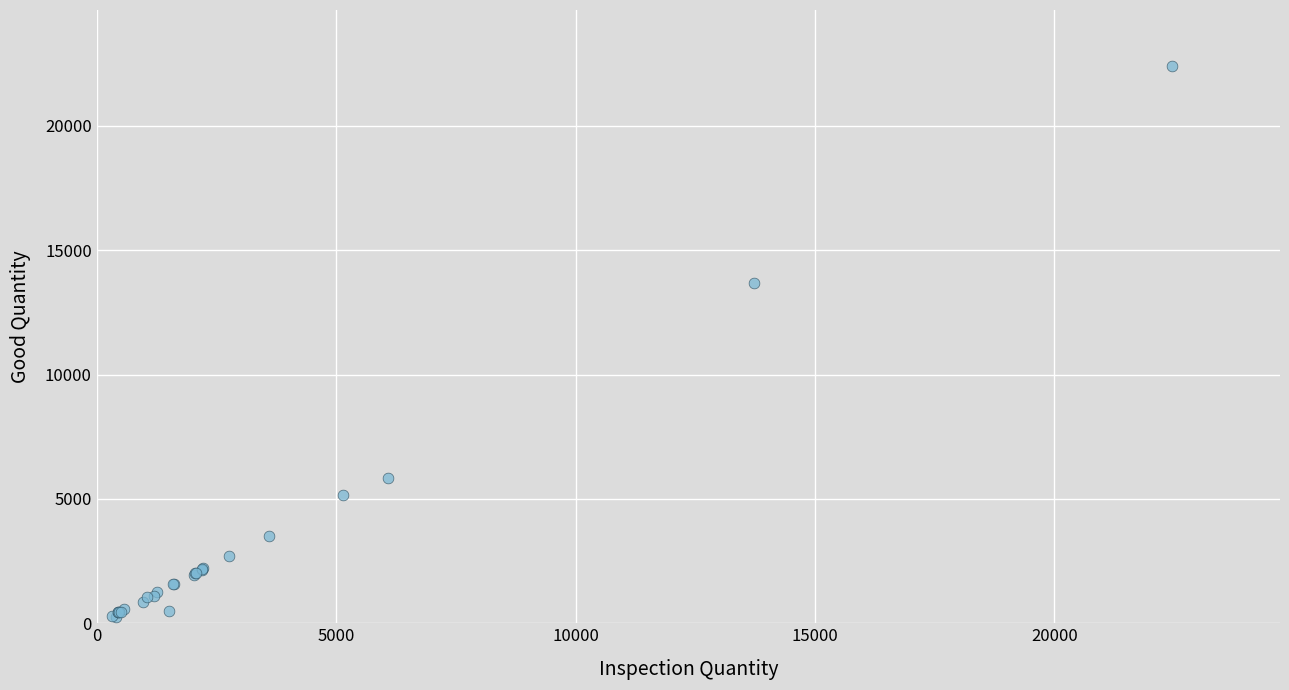

What Y value in the scatter plot is closest to 11338?

13700